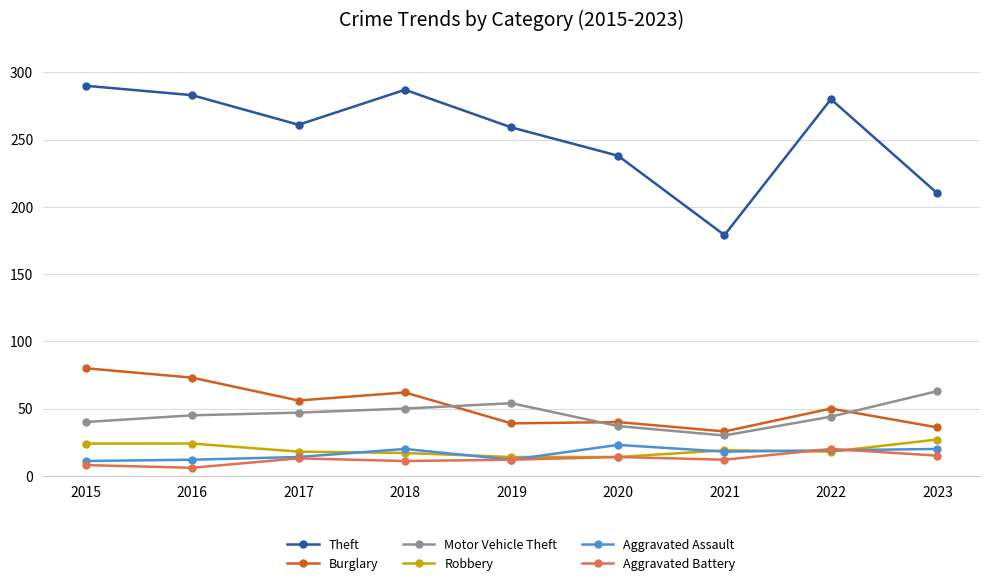

What is the average value of the Aggravated Battery series?

12